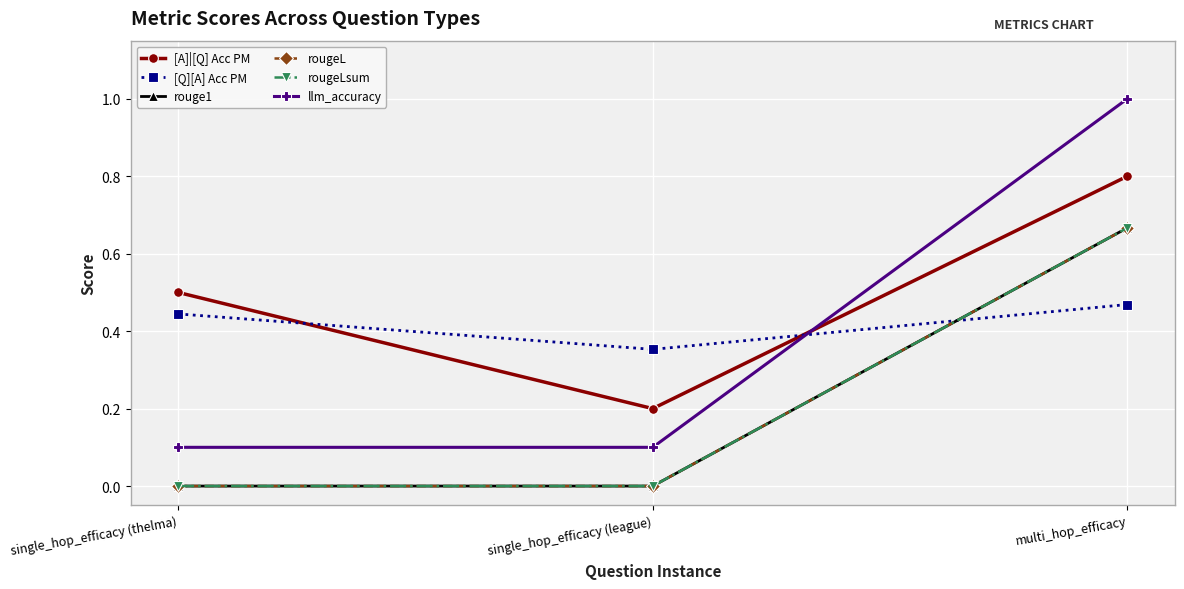

Is this an area chart (filled region under the line)?

No